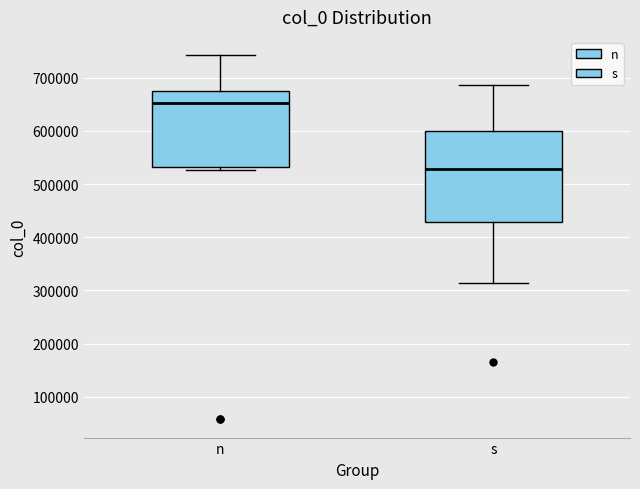

Where is the lower edge of the box for s on the y-axis? The values are not printed on the chart, so give them approximately, as read against the axis.

430000